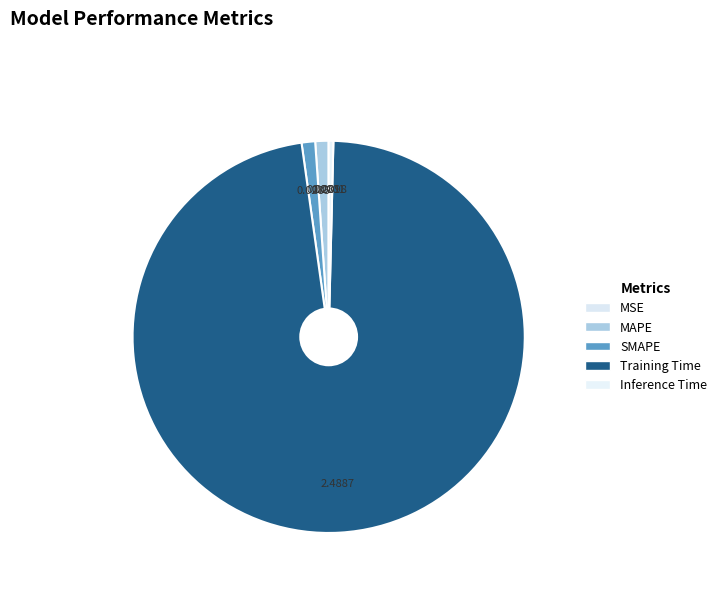

To the nearest percent, what is the difference between the MSE and SMAPE slice percentages?

1%